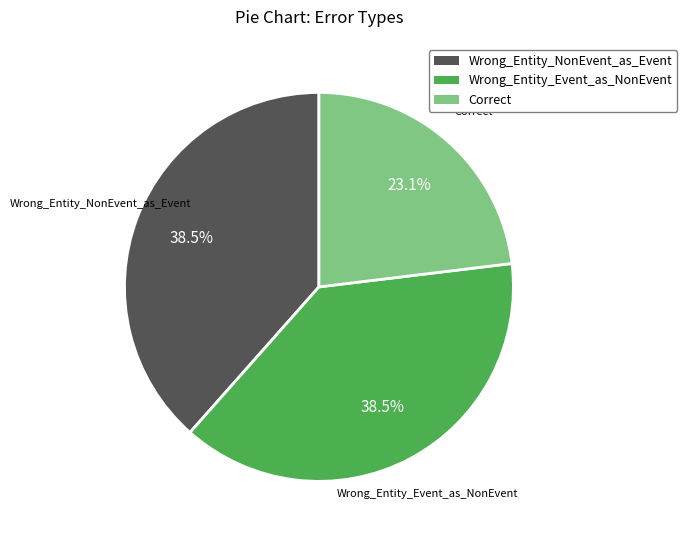

Which has a higher value, Correct or Wrong_Entity_Event_as_NonEvent?

Wrong_Entity_Event_as_NonEvent